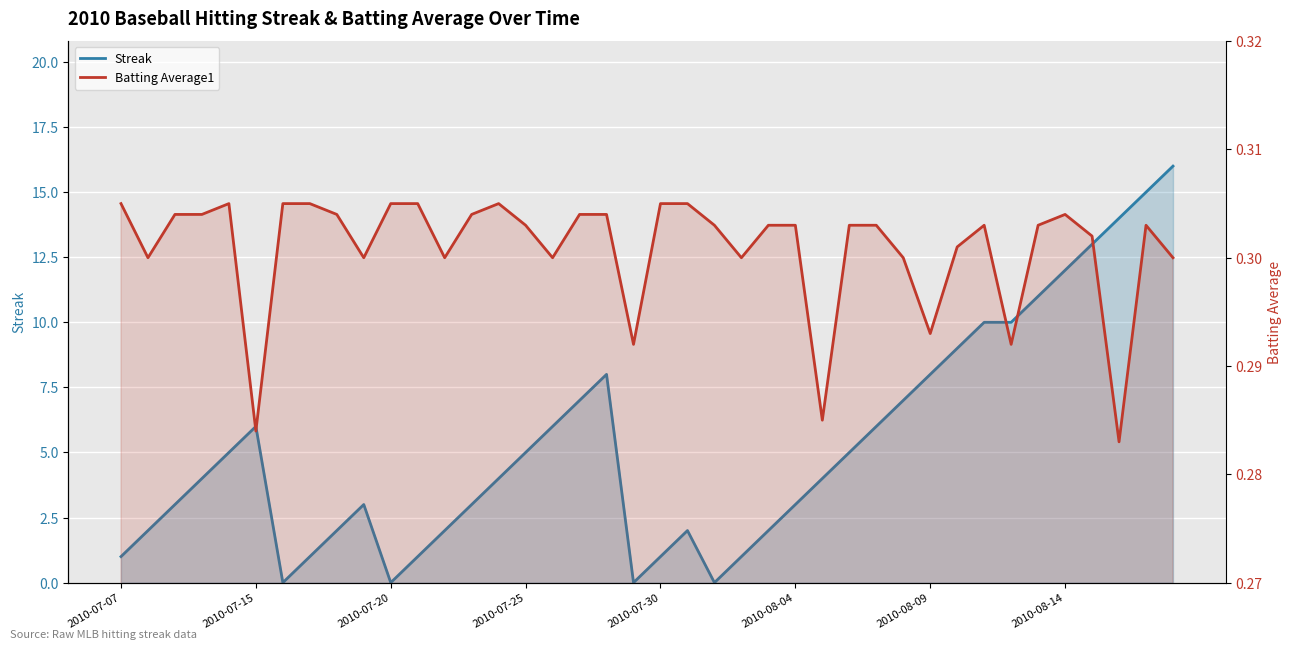

Which series changed the most between 13 and 35?

Streak